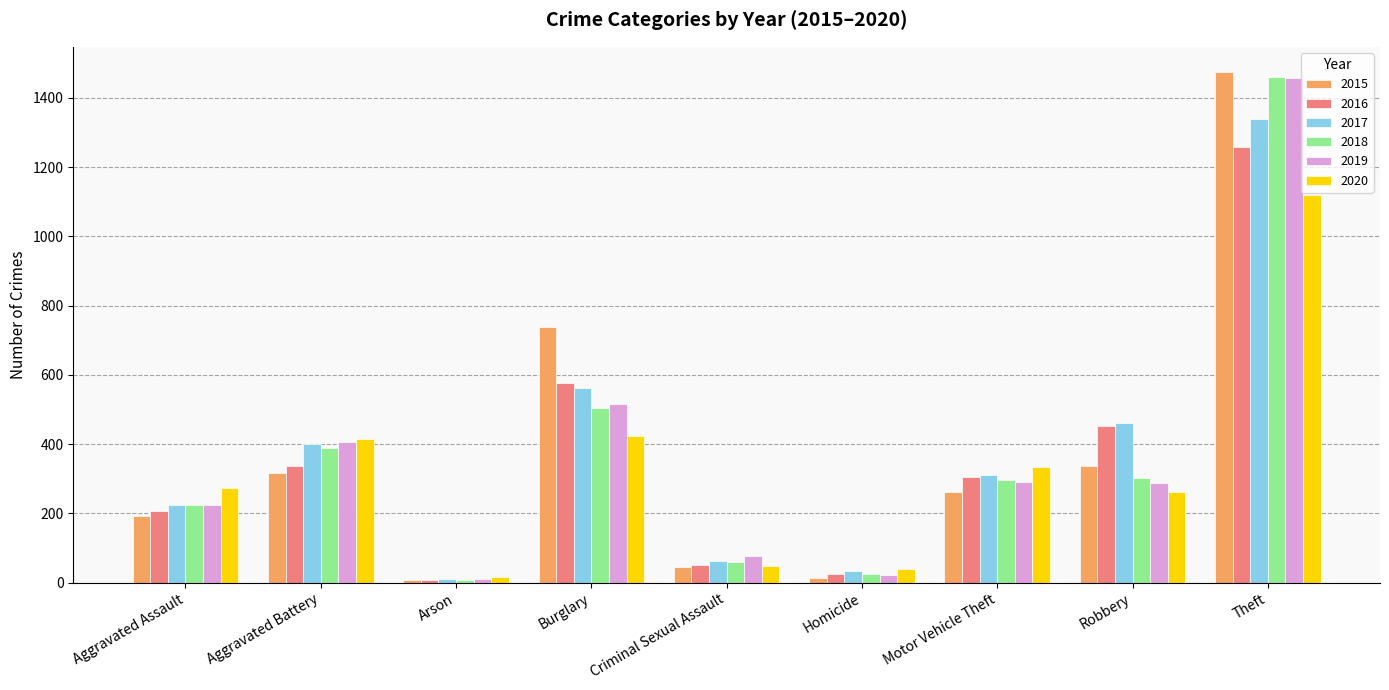

Which series changed the most between Aggravated Assault and Motor Vehicle Theft?

2016